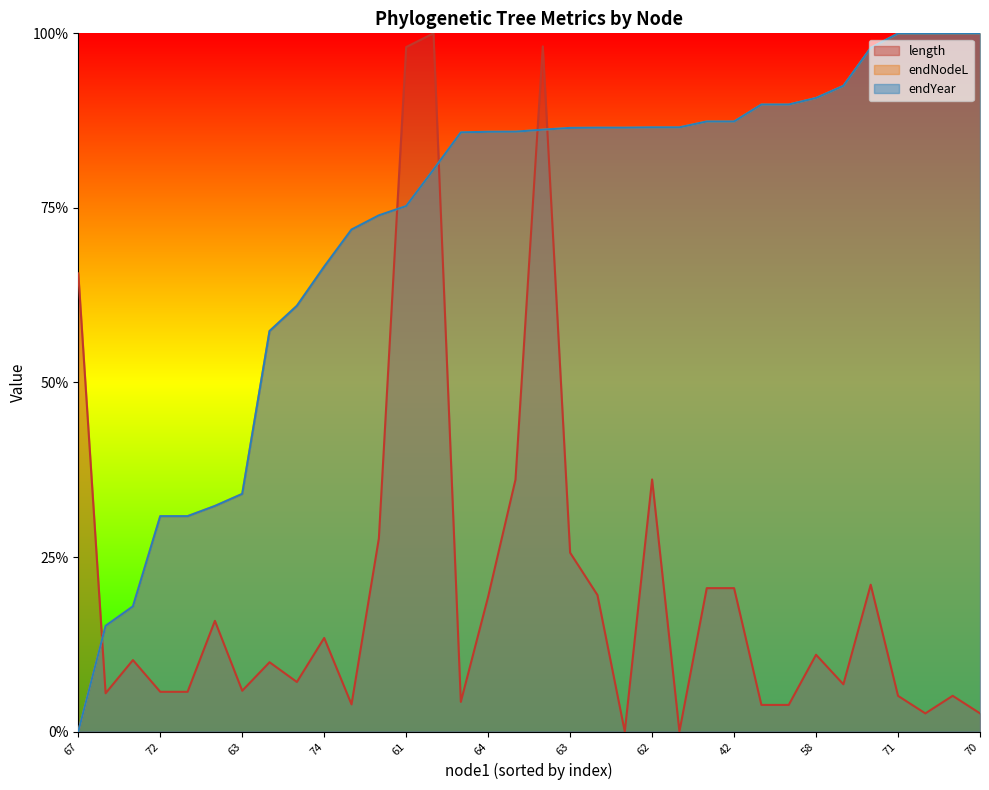

Reading right to left, transcribe all the data shown in this chart.

length: 0.0	0.1	0.0	0.1	0.2	0.1	0.1	0.0	0.0	0.2	0.2	0.0	0.4	0.0	0.2	0.3	1.0	0.4	0.2	0.0	1.0	1.0	0.3	0.0	0.1	0.1	0.1	0.1	0.2	0.1	0.1	0.1	0.1	0.7
endNodeL: 1.0	1.0	1.0	1.0	1.0	0.9	0.9	0.9	0.9	0.9	0.9	0.9	0.9	0.9	0.9	0.9	0.9	0.9	0.9	0.9	0.8	0.8	0.7	0.7	0.7	0.6	0.6	0.3	0.3	0.3	0.3	0.2	0.2	0.0
endYear: 1.0	1.0	1.0	1.0	1.0	0.9	0.9	0.9	0.9	0.9	0.9	0.9	0.9	0.9	0.9	0.9	0.9	0.9	0.9	0.9	0.8	0.8	0.7	0.7	0.7	0.6	0.6	0.3	0.3	0.3	0.3	0.2	0.2	0.0